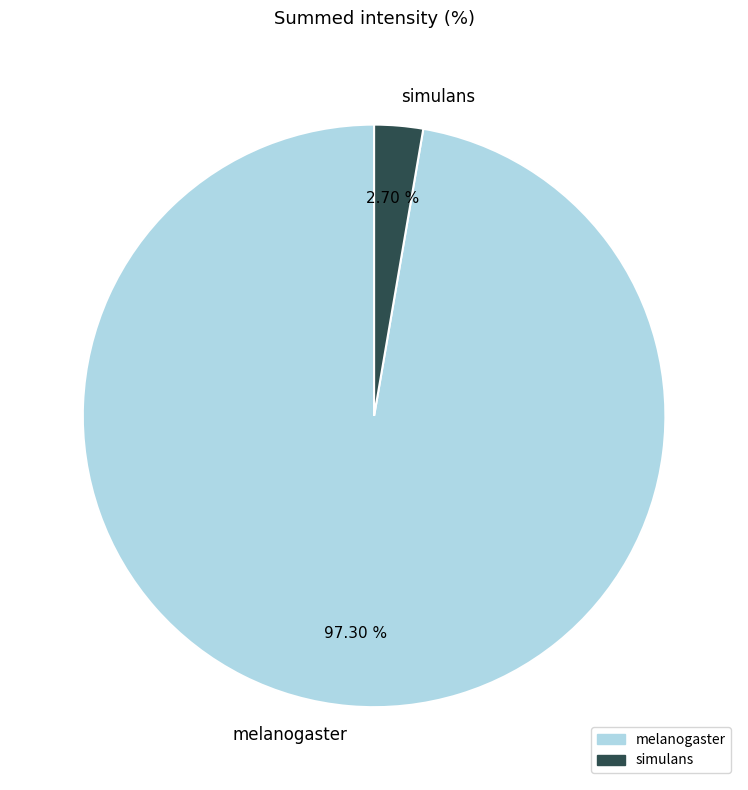

How much of the chart is everything except melanogaster?

2.7%